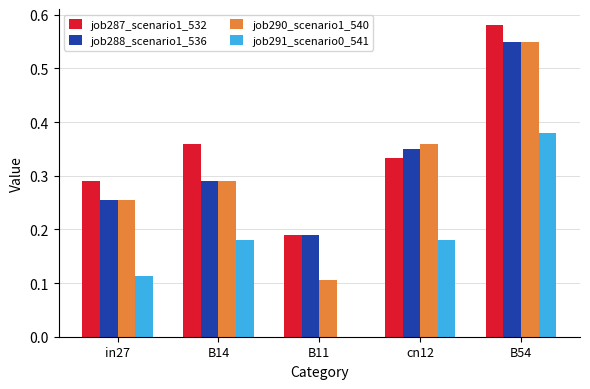

Does the chart contain stacked bars?

No